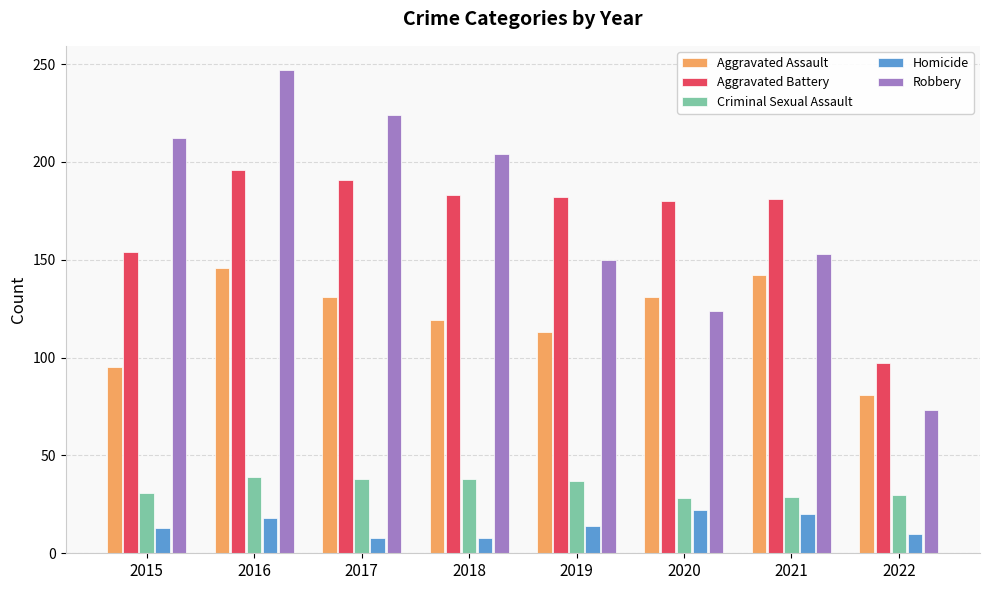

True or false: Criminal Sexual Assault has a value of 29 at 2021.

True